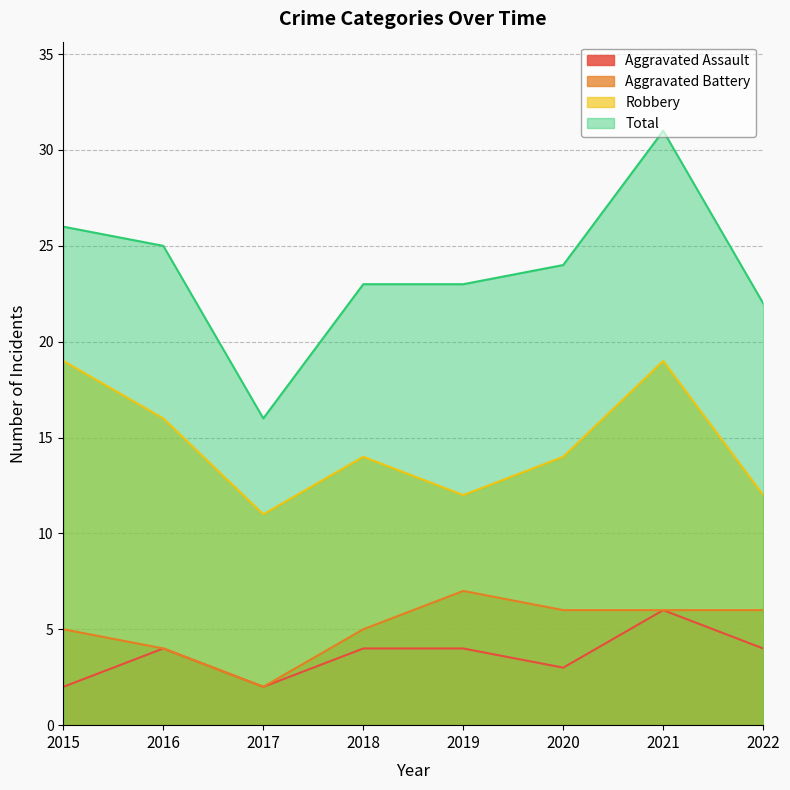

What is the sum of all Total values?

190